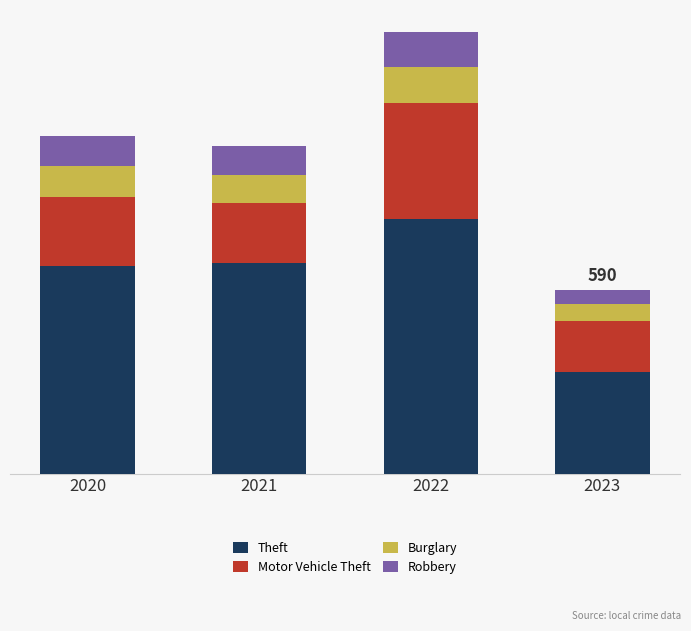

What is the difference between the maximum and minimum values in the Theft series?

492